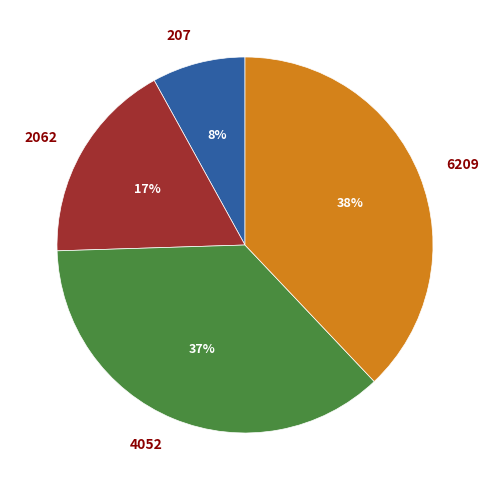

Is it true that 2062 is 17% of the pie?

True